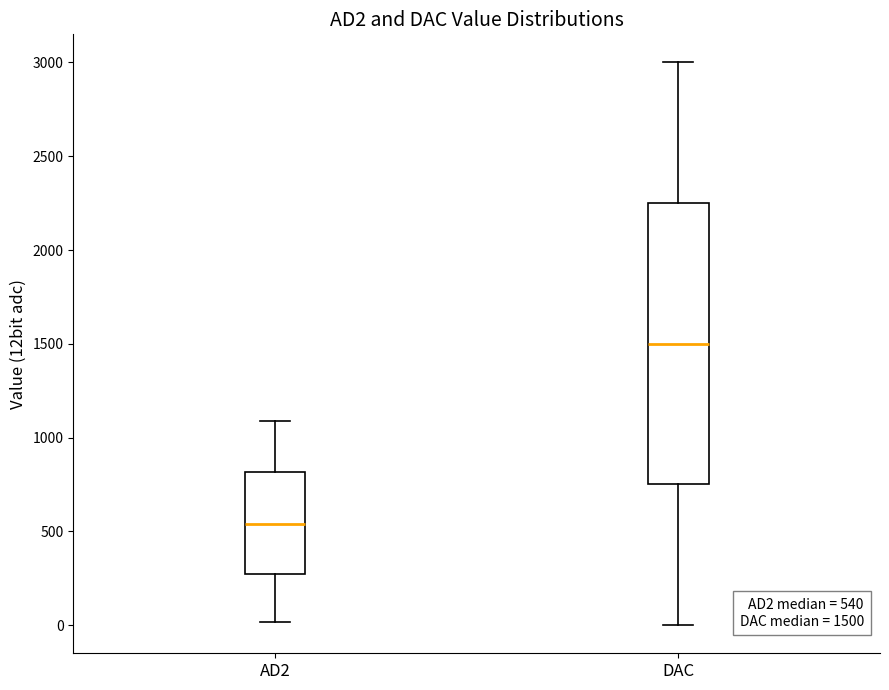

Which box's median line is the lowest?

AD2